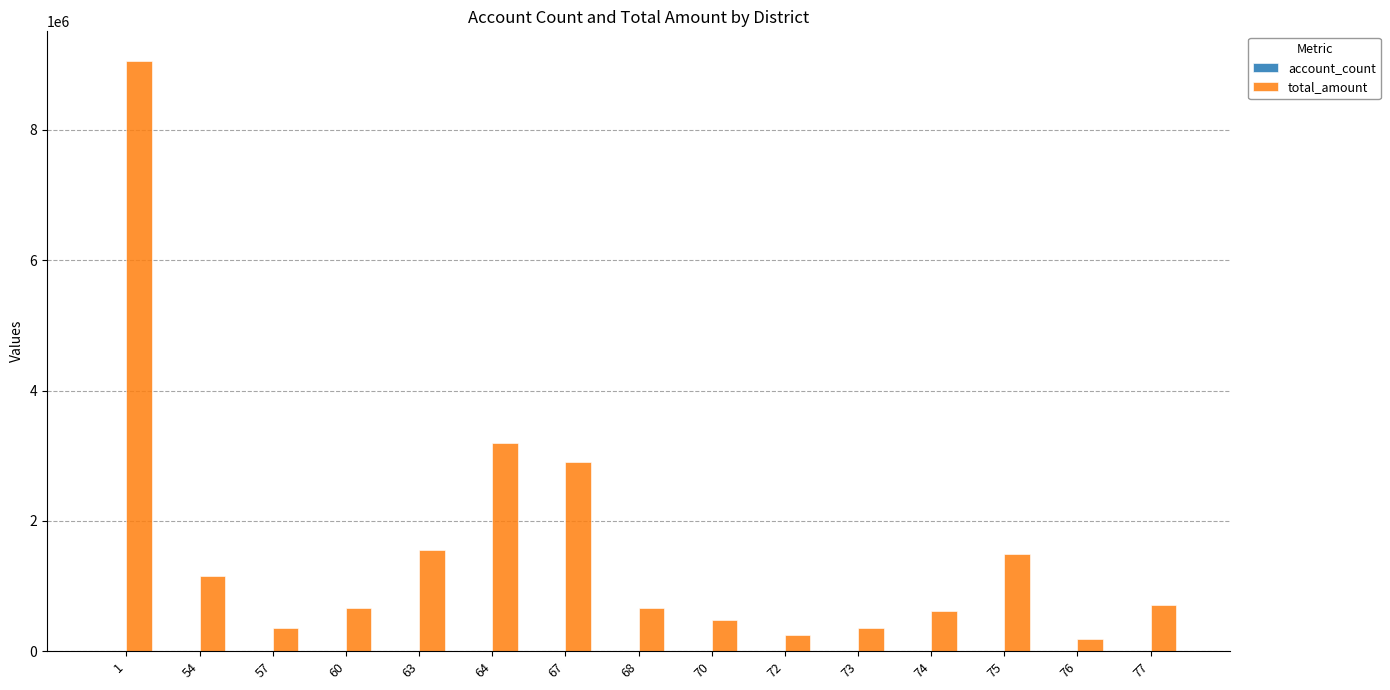

What is the sum of all total_amount values?

23640642.2